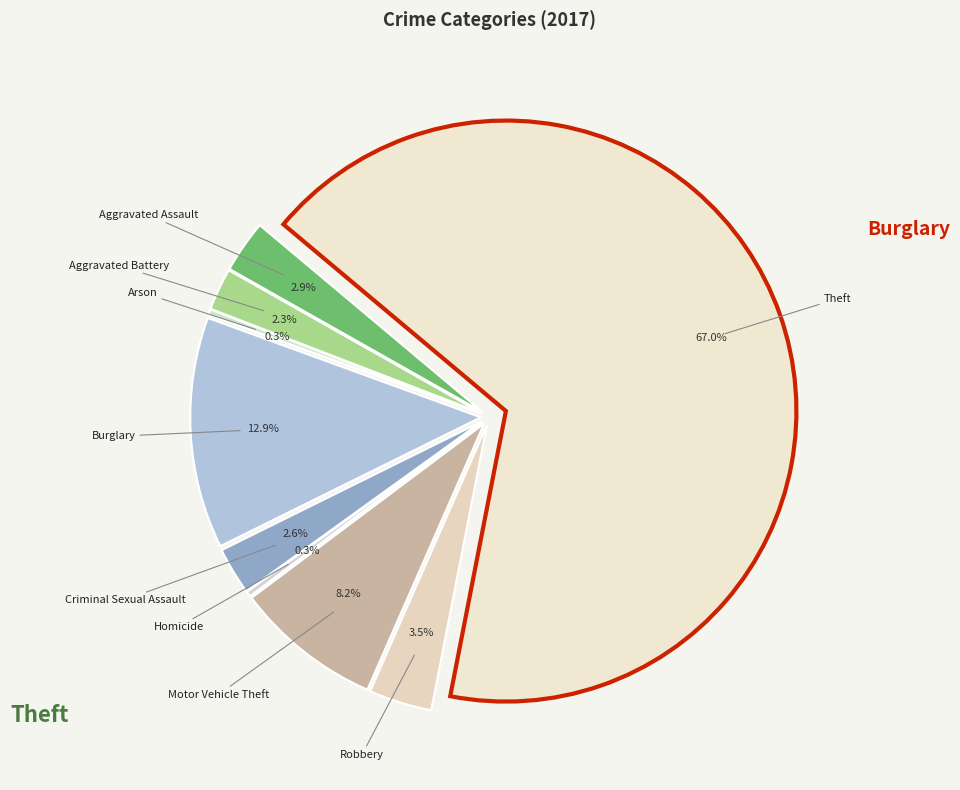

Which slice is the largest?

Theft